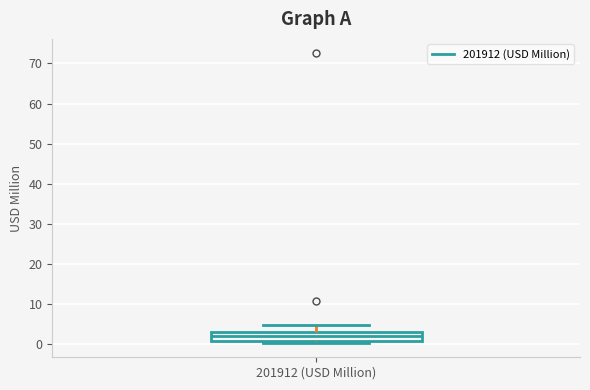

Read this box plot against the y-axis: the position of the median line, the range covered by the box, and the ends of both whiskers. The values are not printed on the chart, so give them approximately, as read against the axis.

median 2, box 1 to 3, whiskers 0 to 5